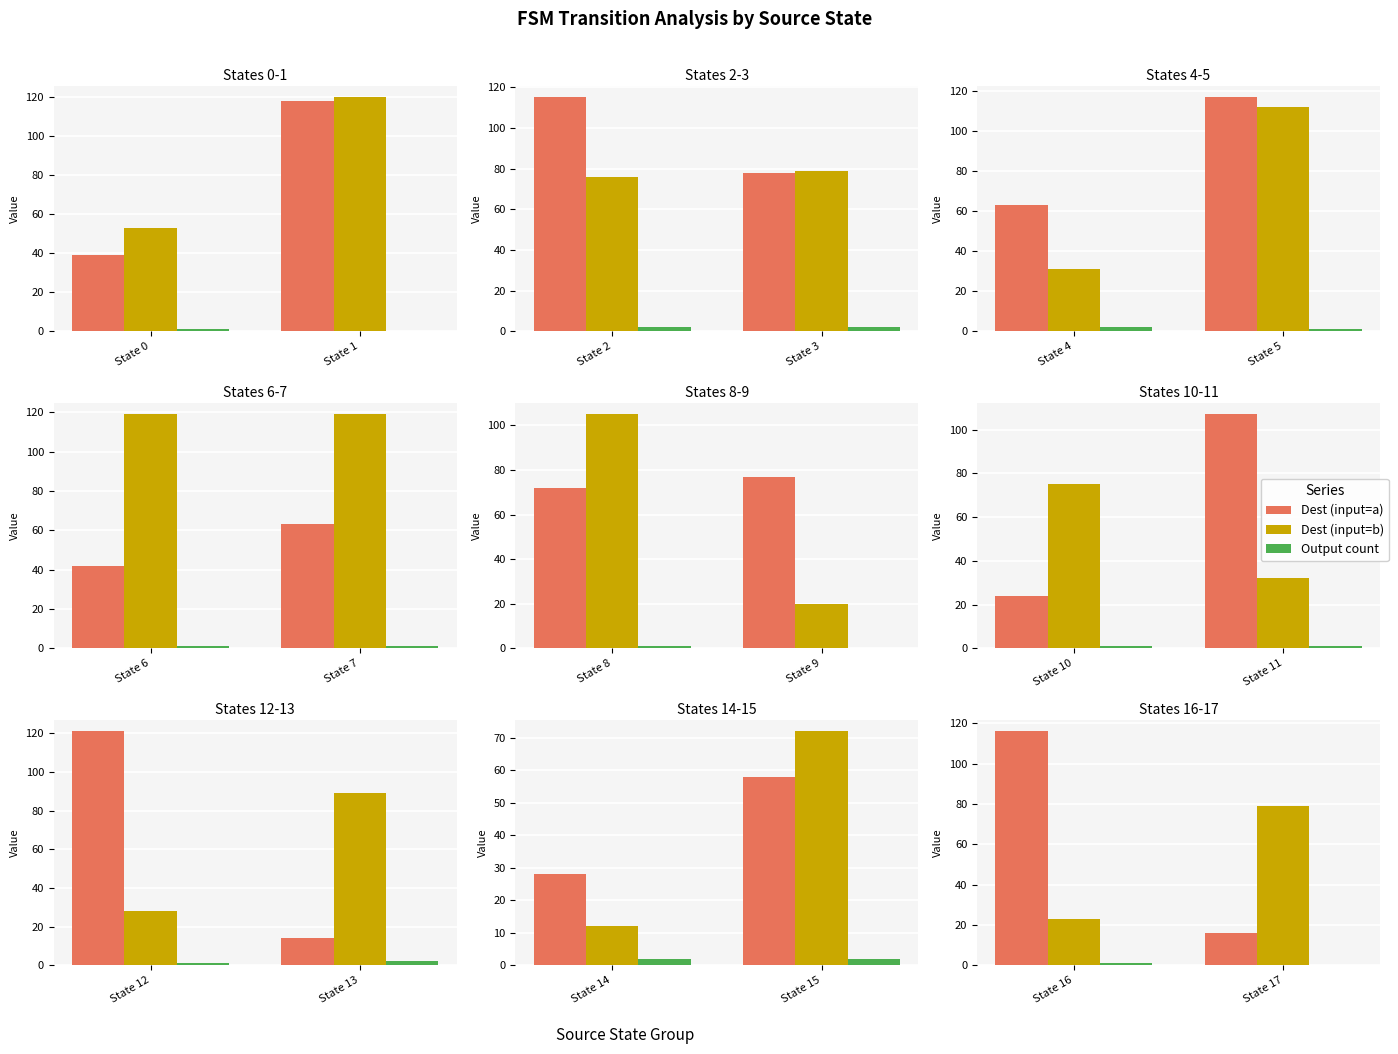

True or false: Output count has a value of 1 at State 16.

True